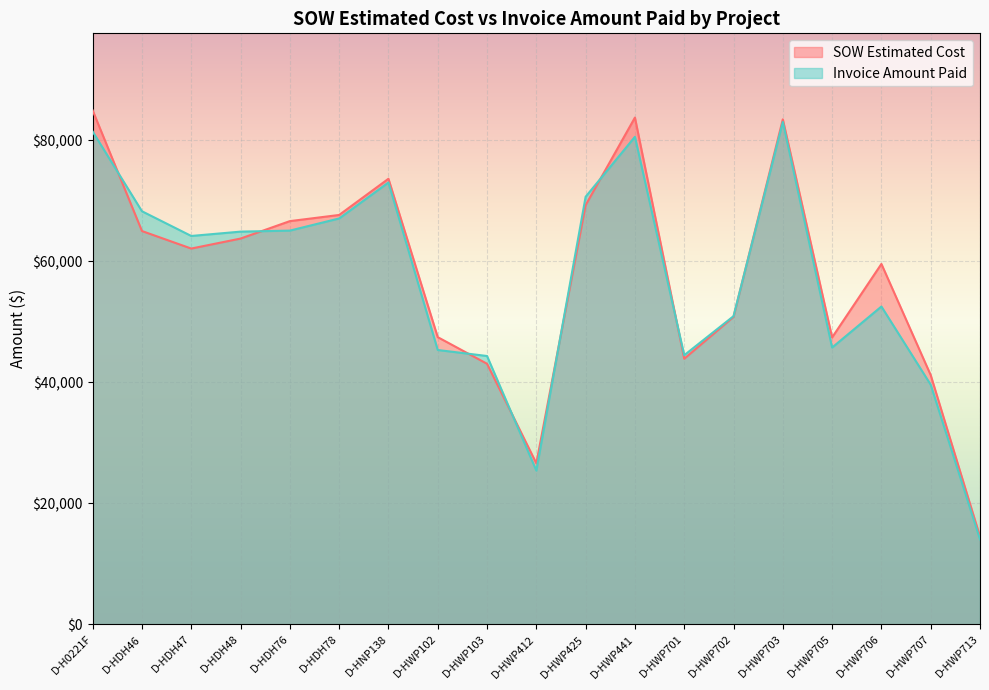

What is the average value of the Invoice Amount Paid series?

56876.7